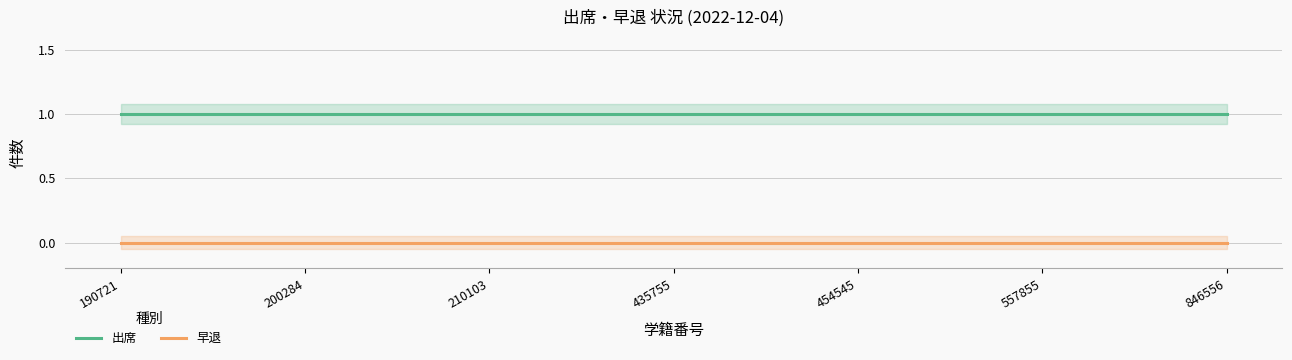

At how many categories does at least one series exceed 0?

7